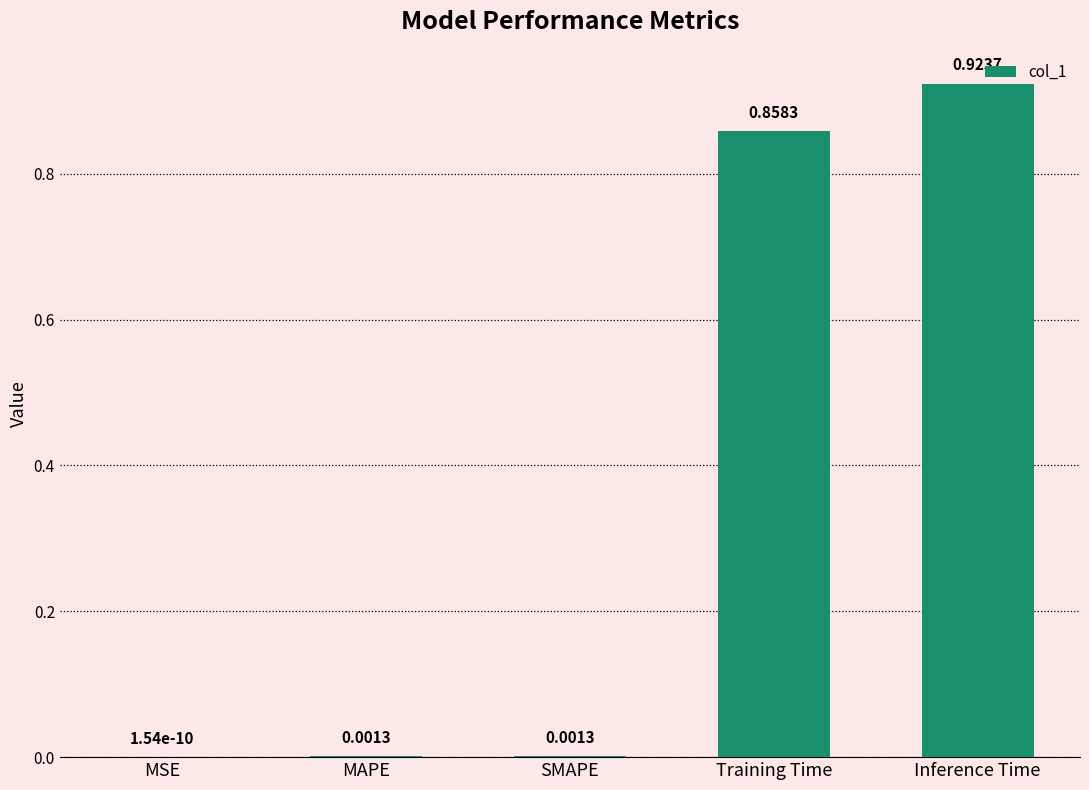

Which label corresponds to the largest value in the chart?

Inference Time